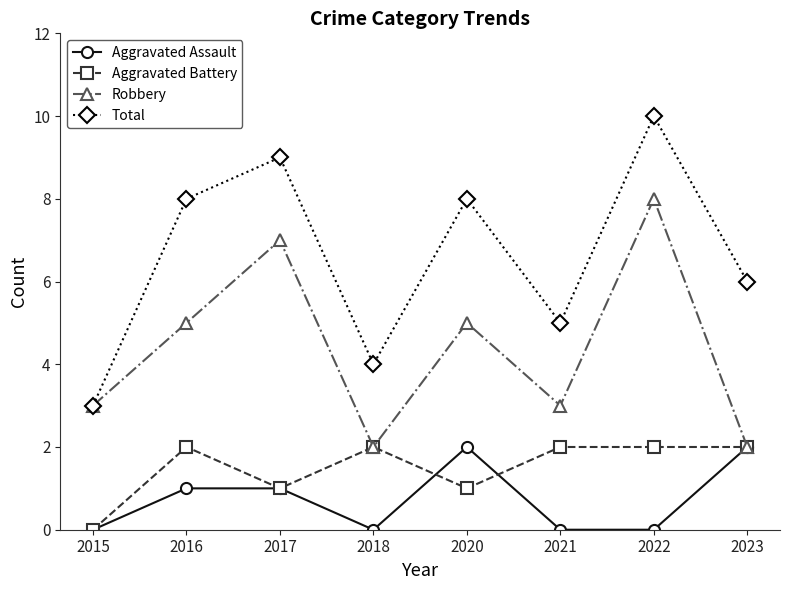

What is the total value across all series at 2022?

20